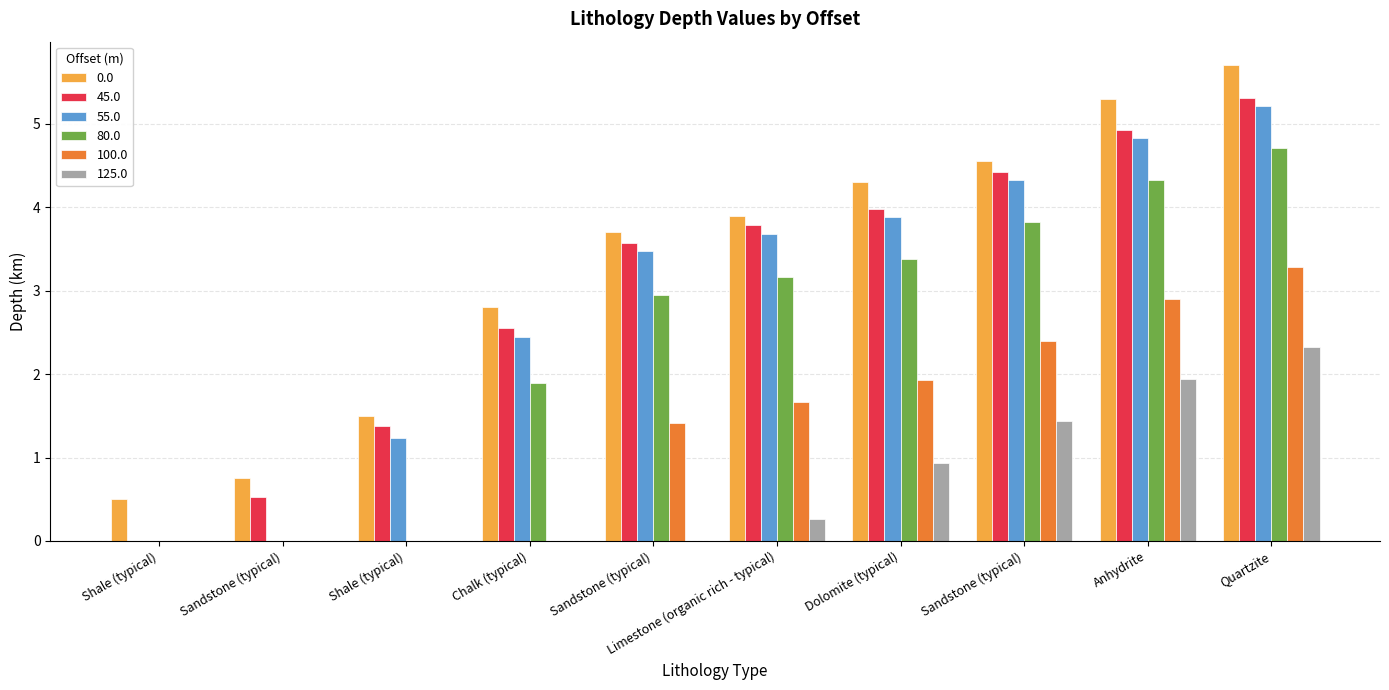

The value of 0.0 at Sandstone (typical) is 0.4. True or false?

False